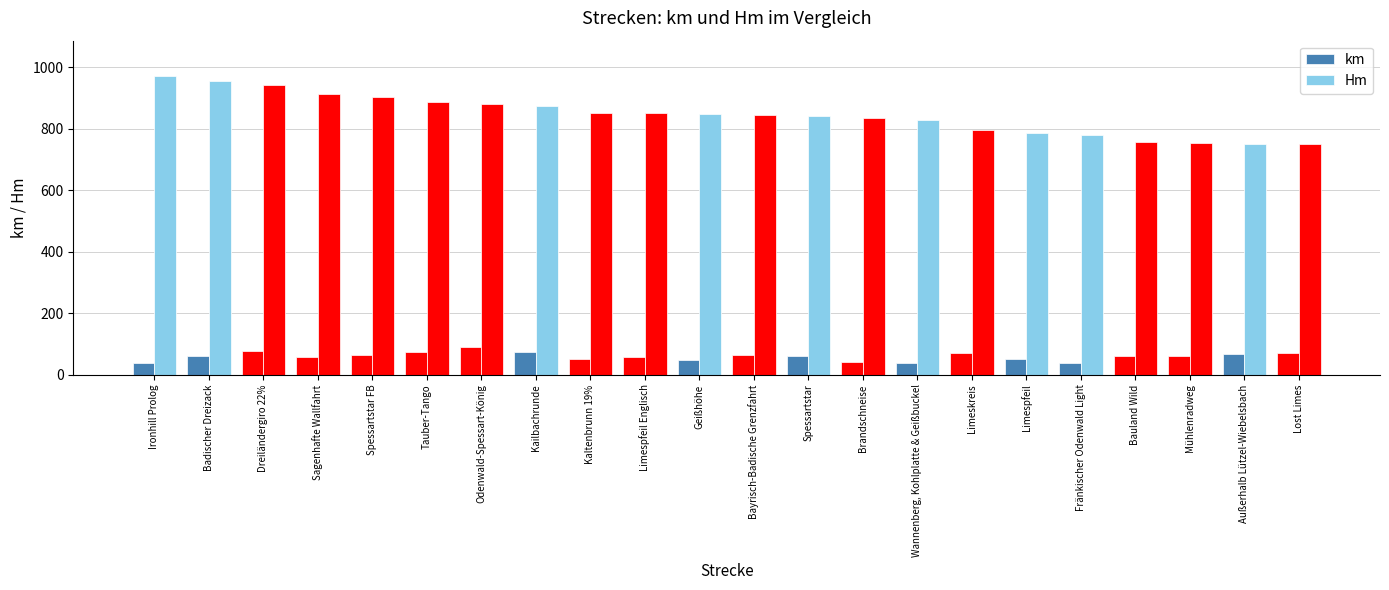

Rank the series by their maximum value, from lowest to highest.

km, Hm